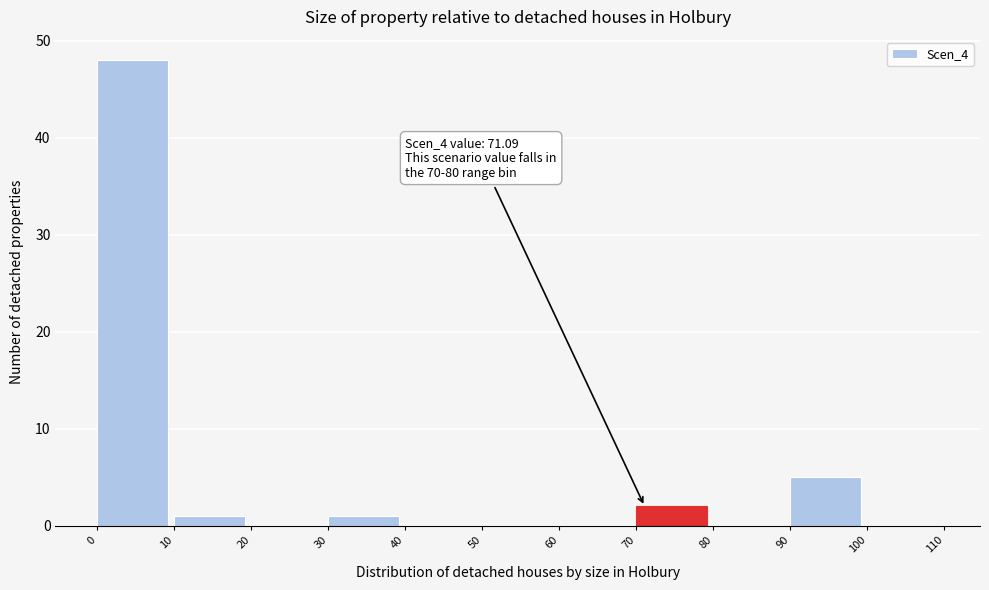

Over which range of the x-axis is the bar tallest?

0 to 10